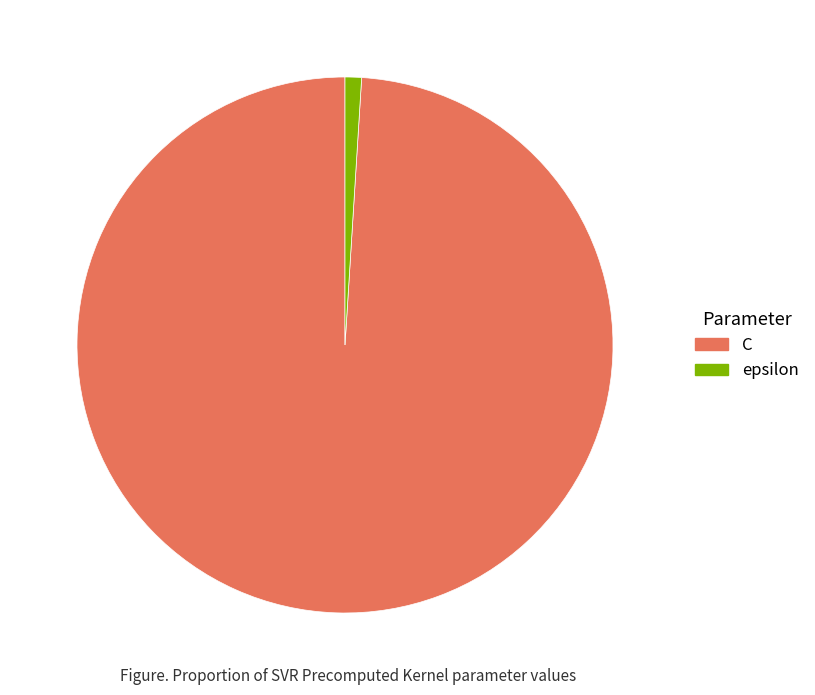

Rank the categories by value from highest to lowest.

C, epsilon